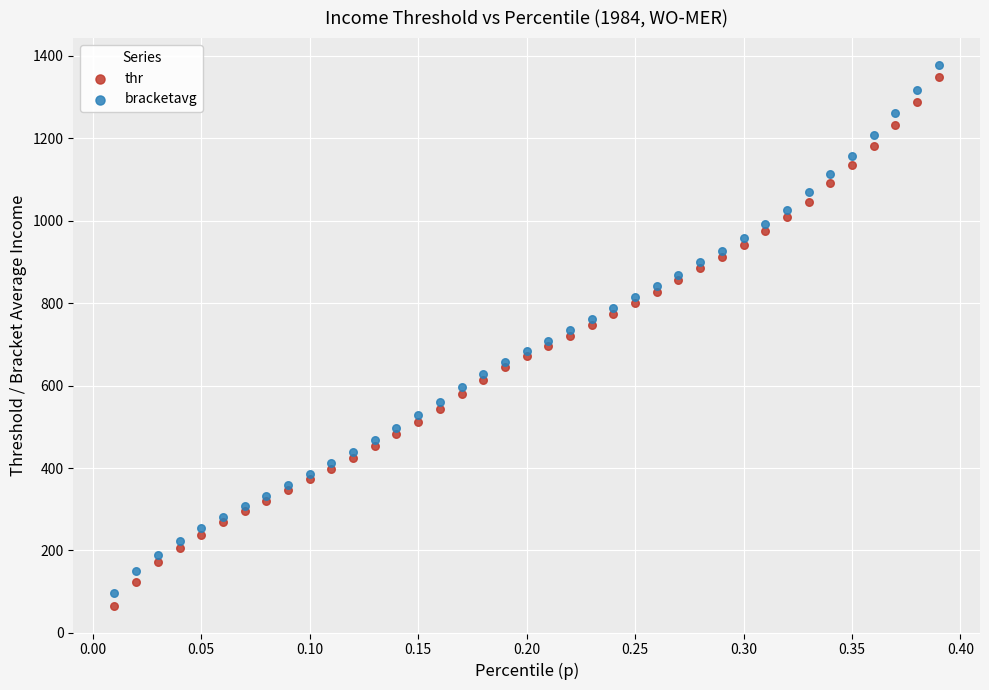

Which series contains the lowest Y value?

thr